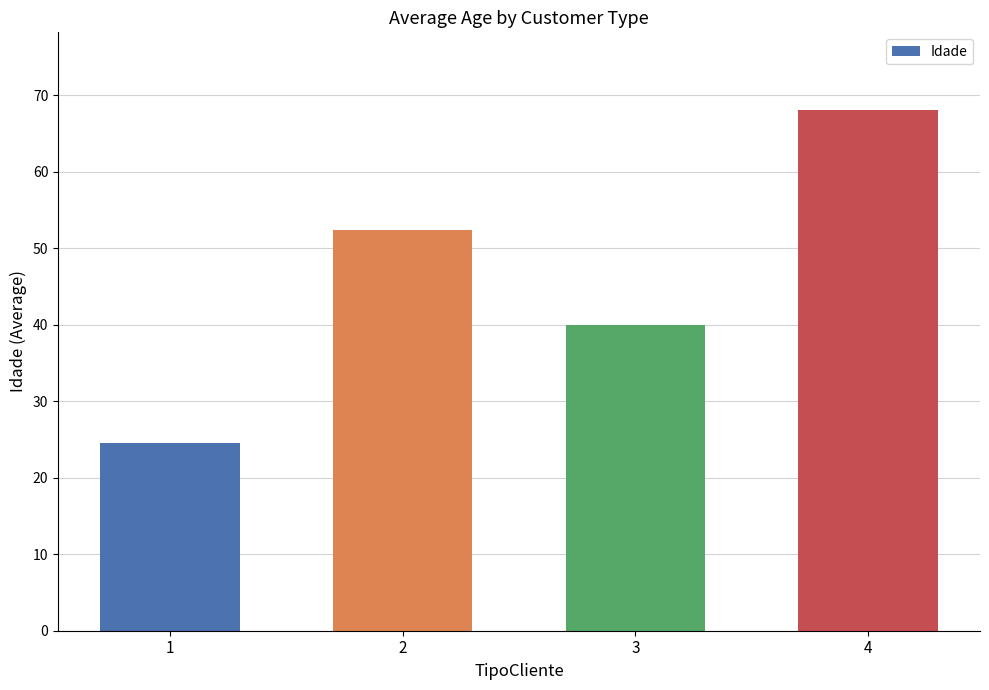

Count the number of data series in this chart.

1